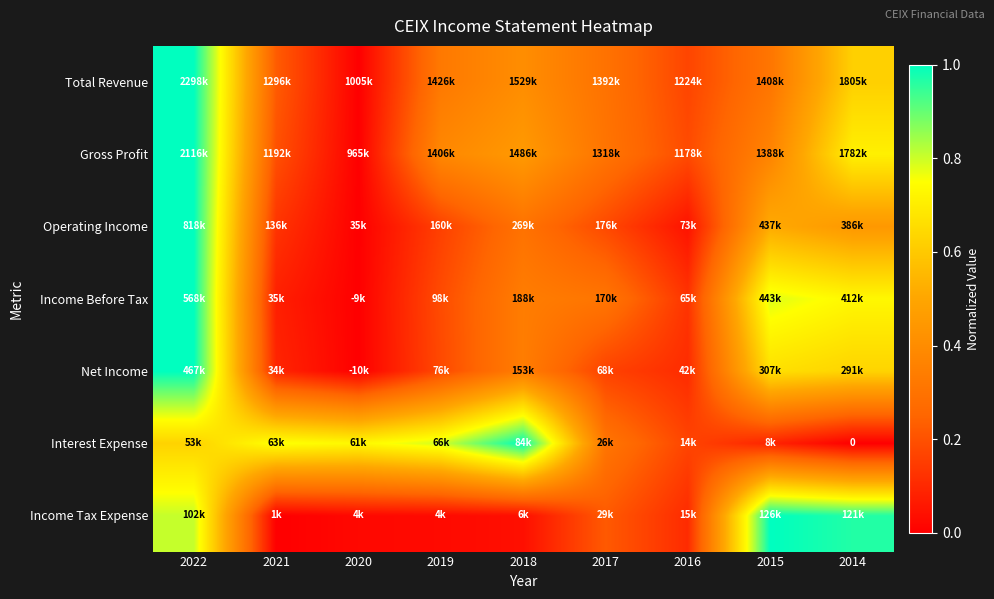

Is it true that Operating Income equals 0.1 at 2019?

False